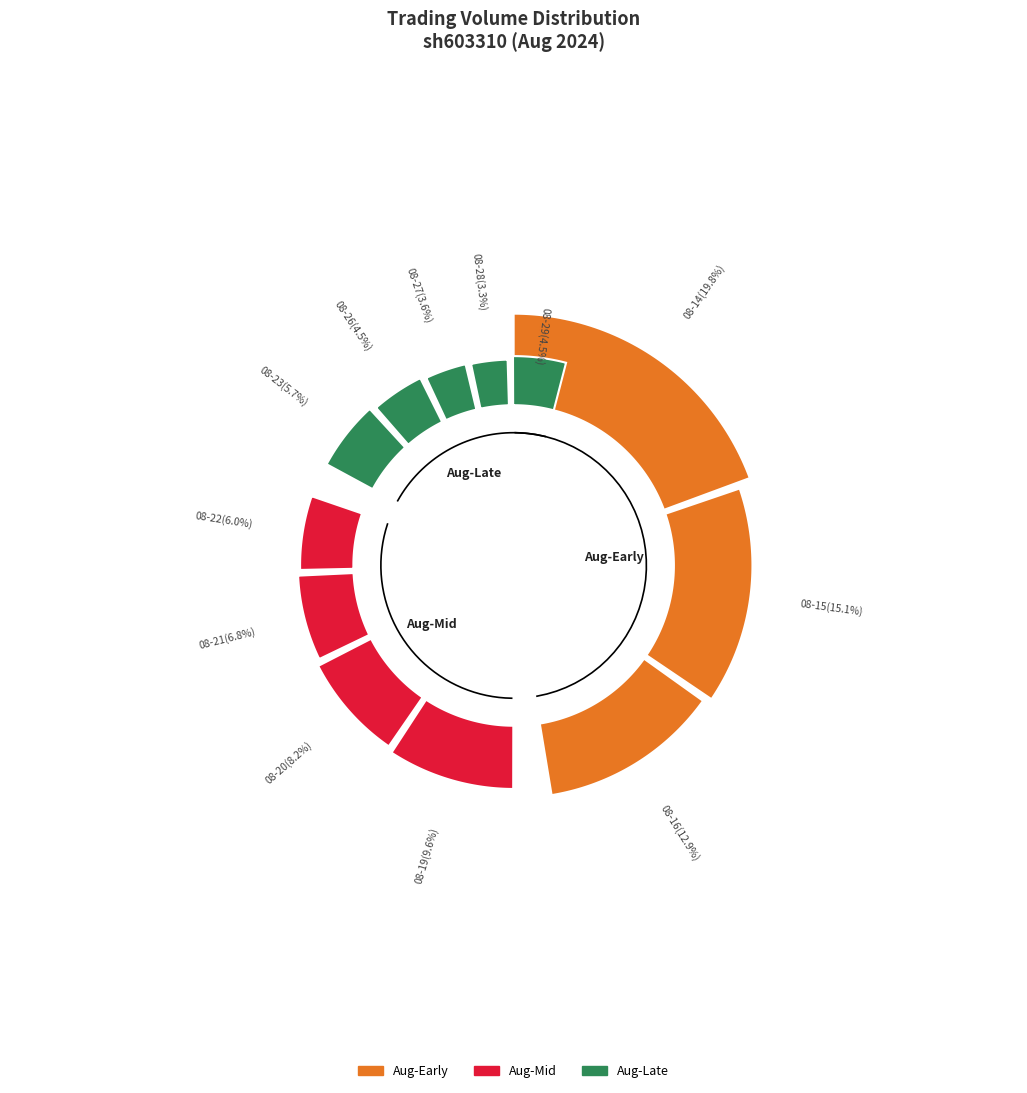

Which has a higher value, 2024-08-26 or 2024-08-20?

2024-08-20